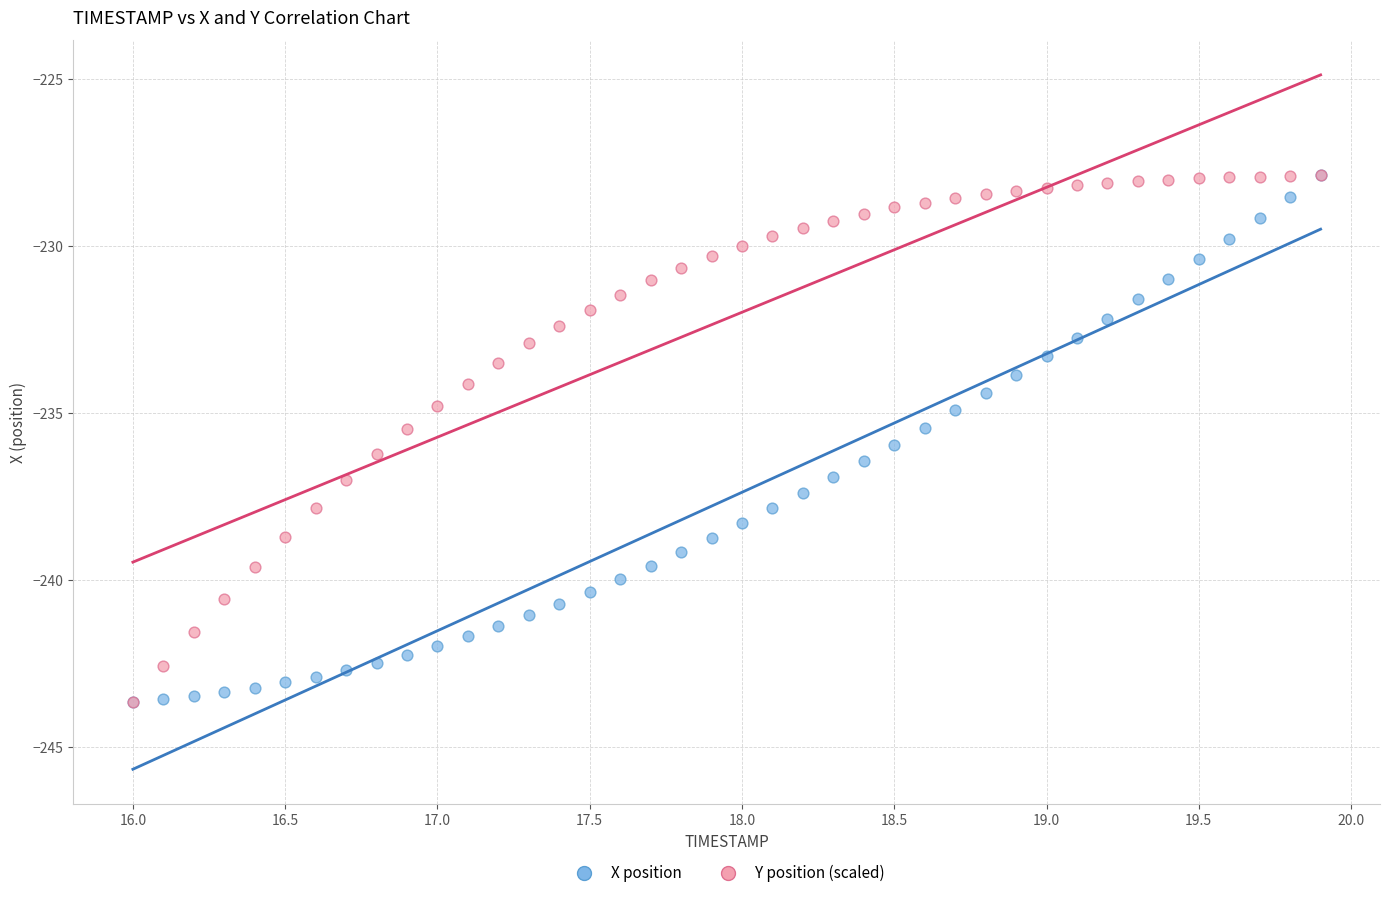

What are all the series names shown in the legend?

X position, Y position (scaled)